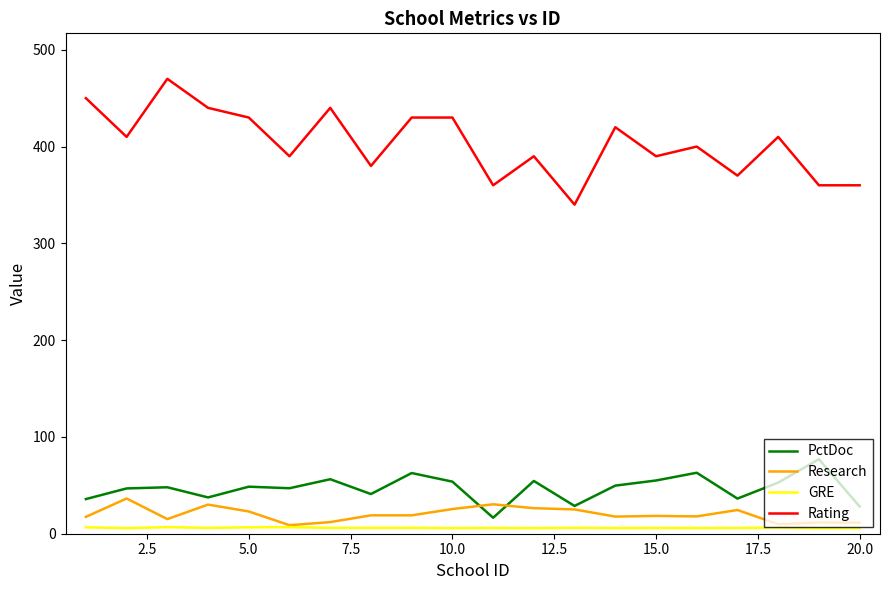

Rank the series by their maximum value, from highest to lowest.

Rating, PctDoc, Research, GRE